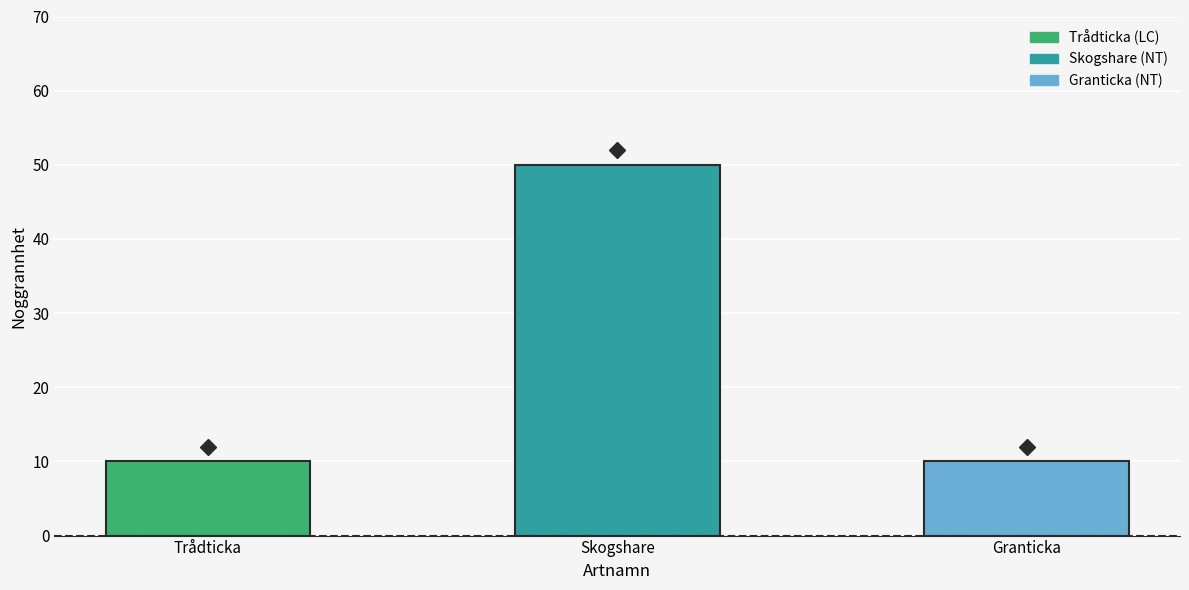

What is the difference between the values at Granticka and Skogshare?

40